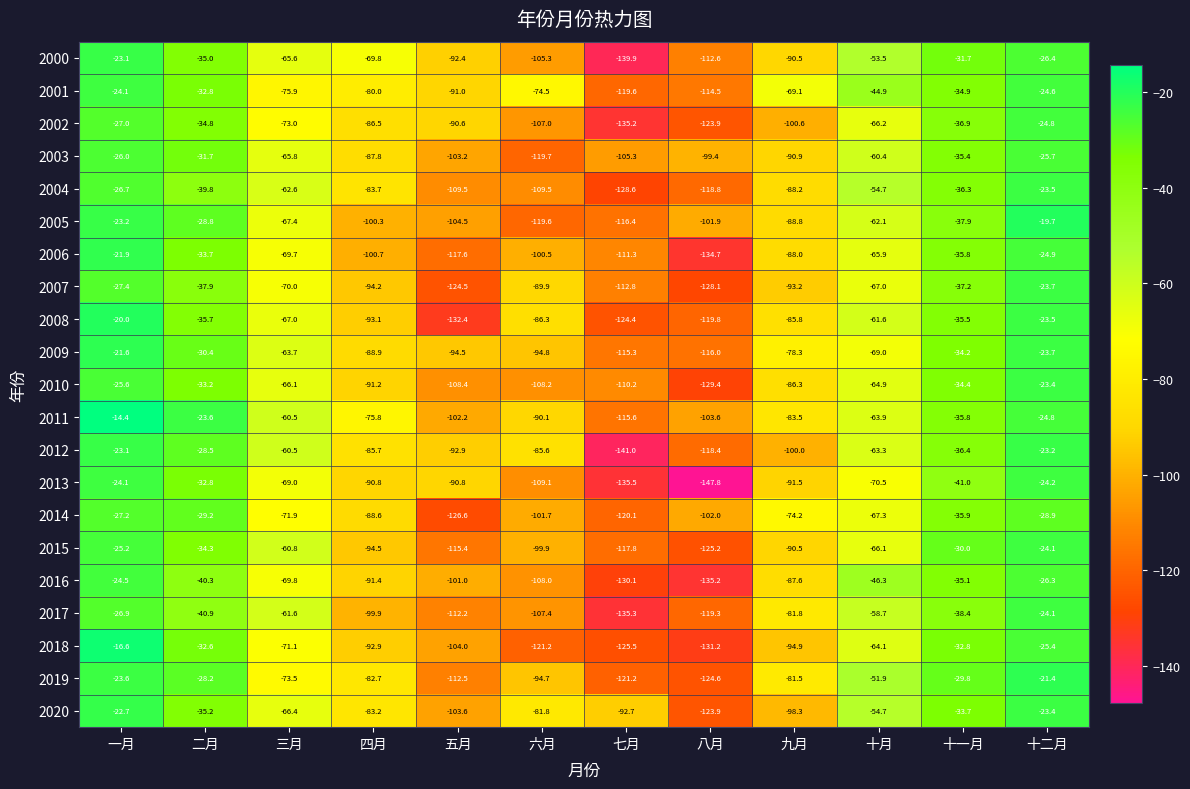

Between 九月 and 十二月, which series saw the biggest shift?

2012